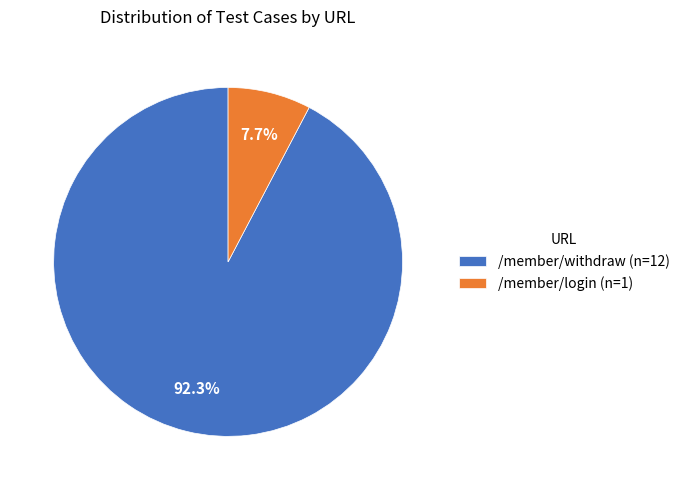

Is there any slice that represents more than half of the pie?

Yes